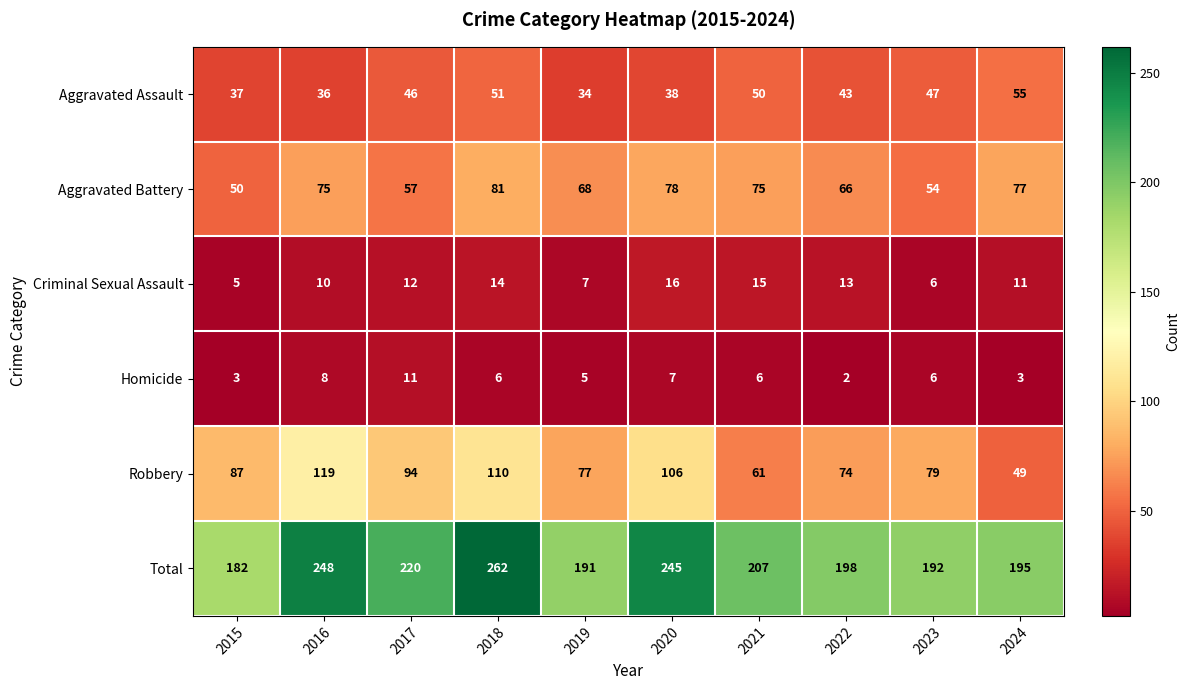

At how many categories does at least one series exceed 132?

10